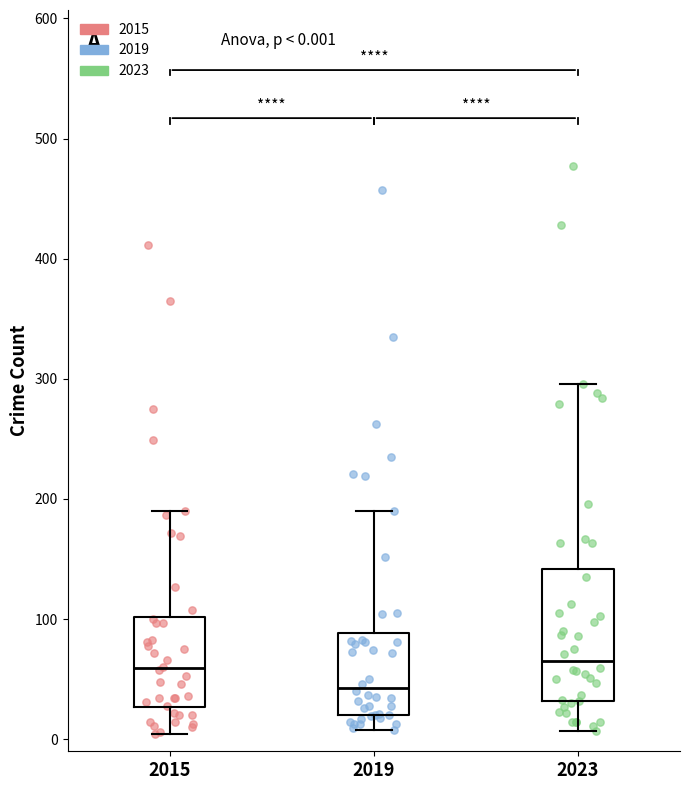

Comparing the boxes themselves (not the whiskers), which one is the tallest?

2023